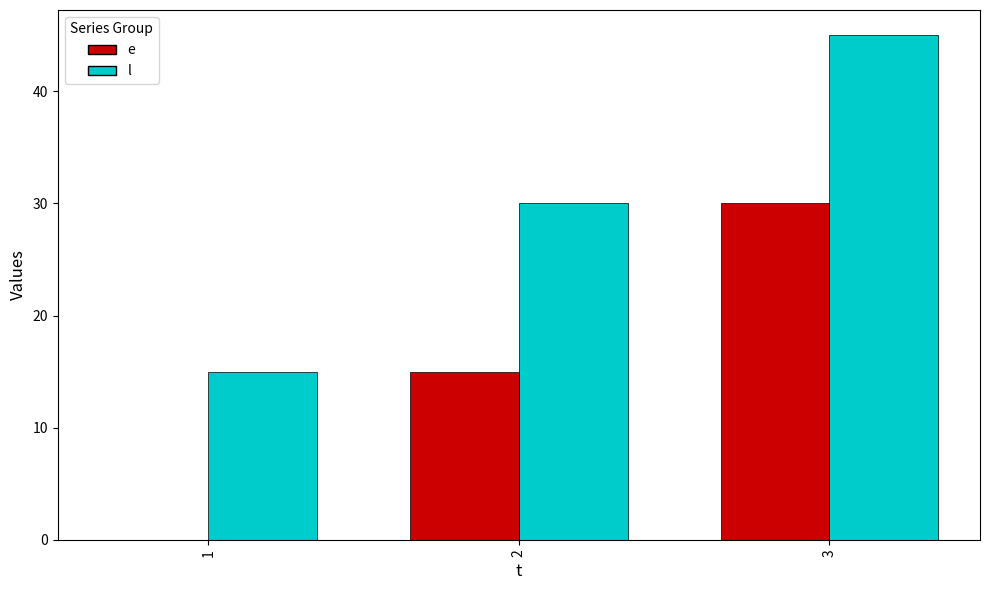

What is the sum of the e values at 3 and 2?

45